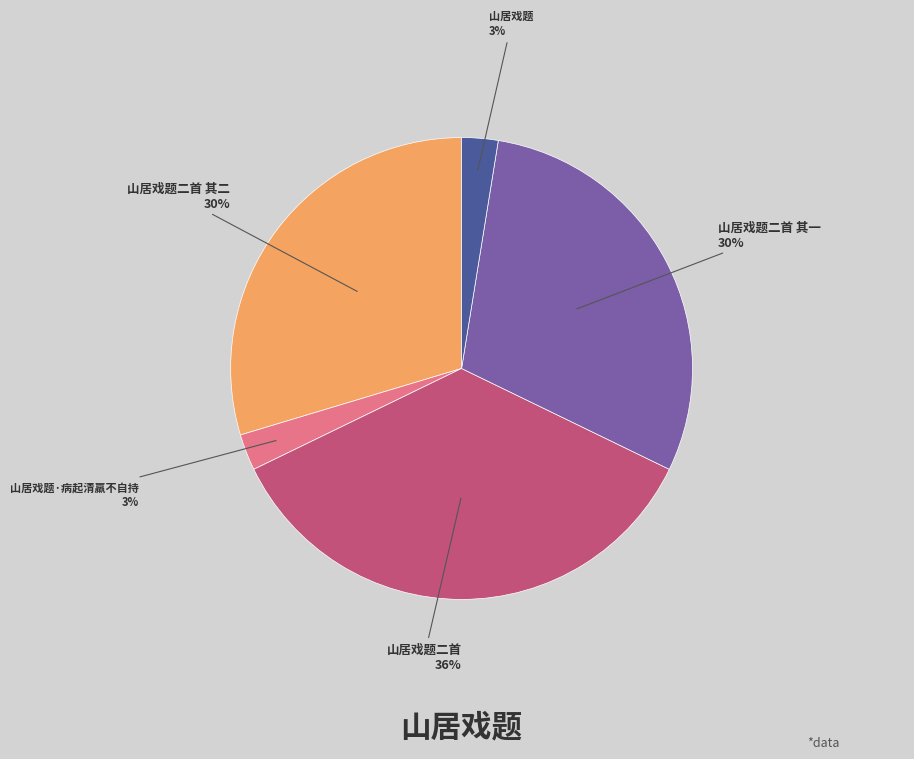

Is there a majority slice in this chart?

No